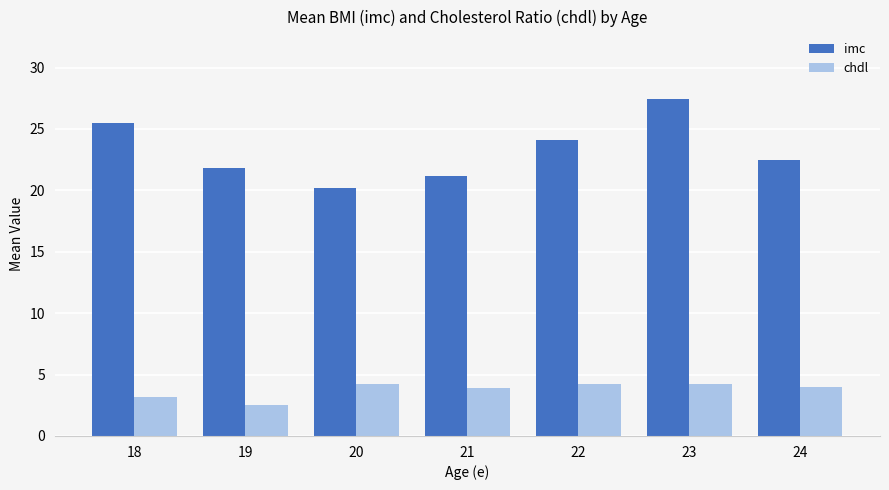

At which category is the sum across all series the highest?

23